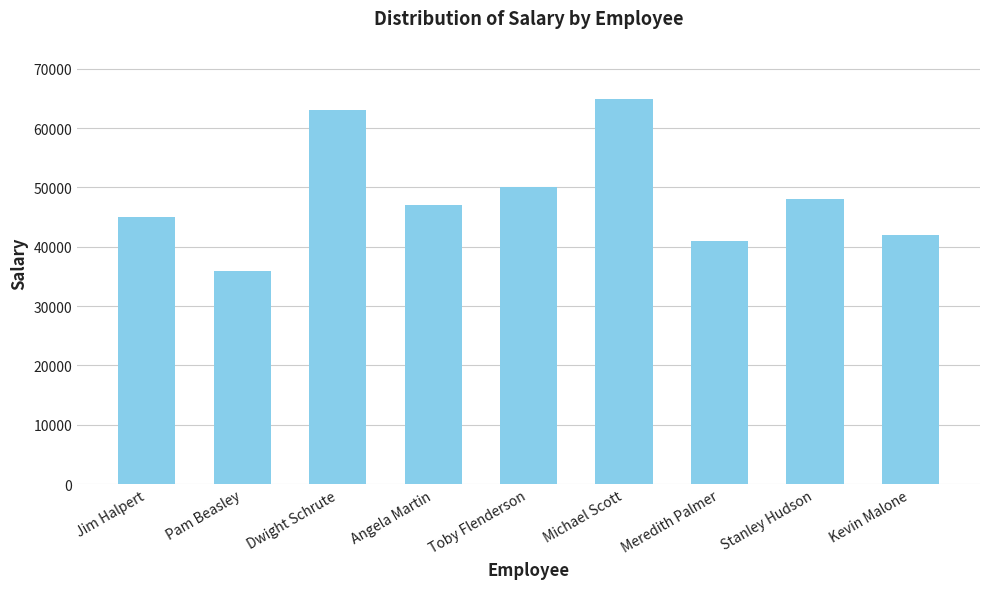

What position from the left is Pam Beasley?

2